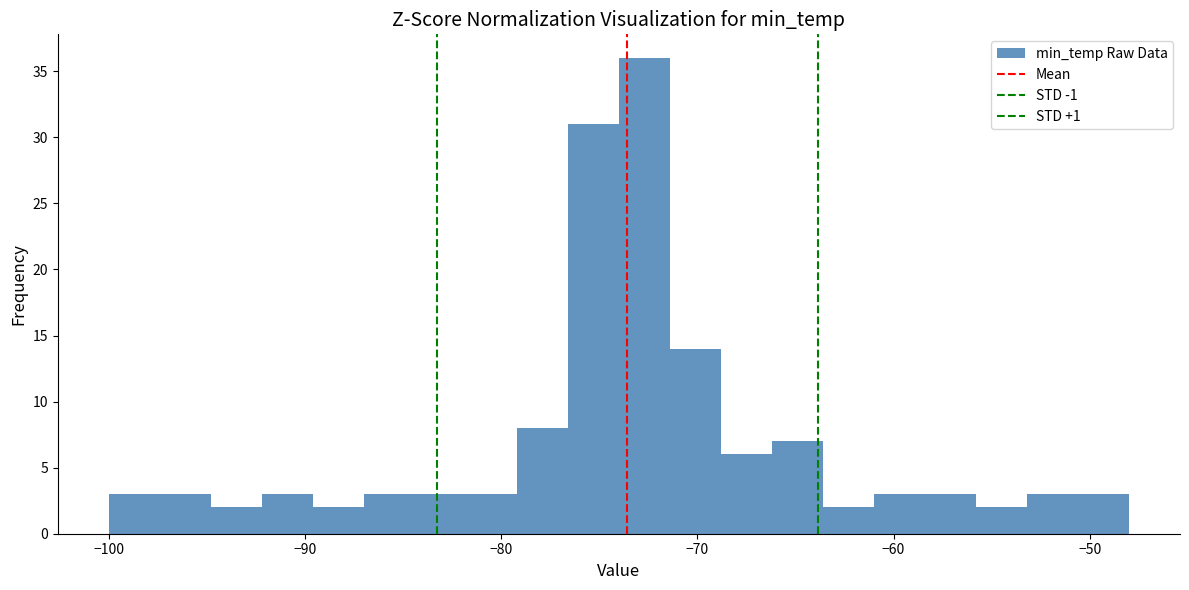

Around what value on the x-axis is the tallest bar? Give the approximate position of its centre, as read against the axis.

-73